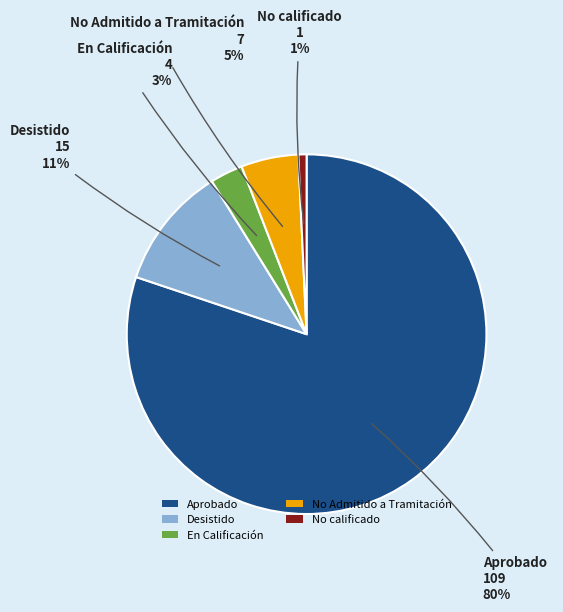

Do En Calificación and No Admitido a Tramitación together represent more than half of the pie?

No